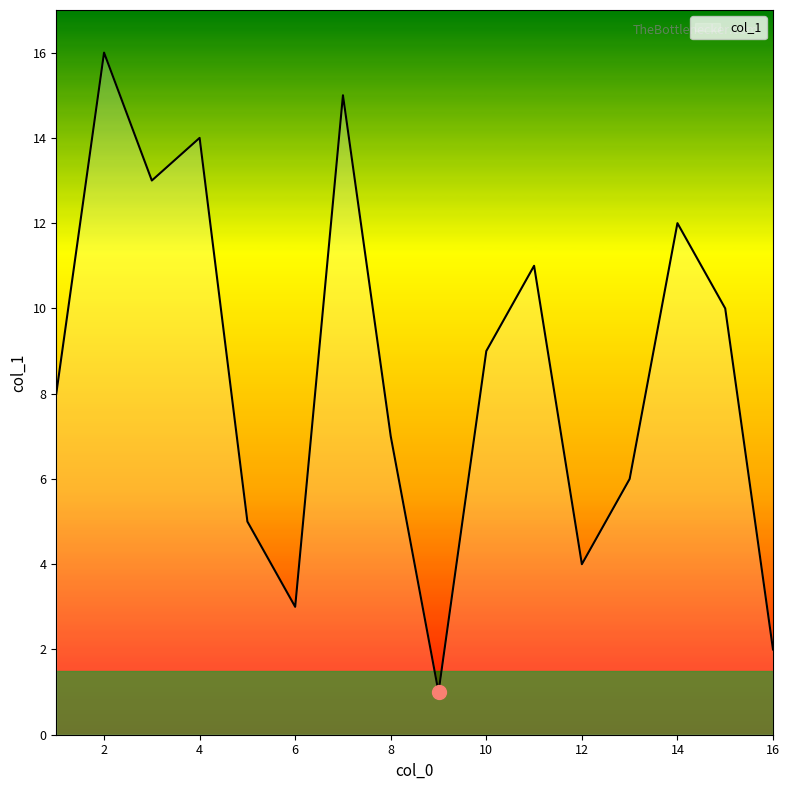

What is the maximum value shown in the chart?

16